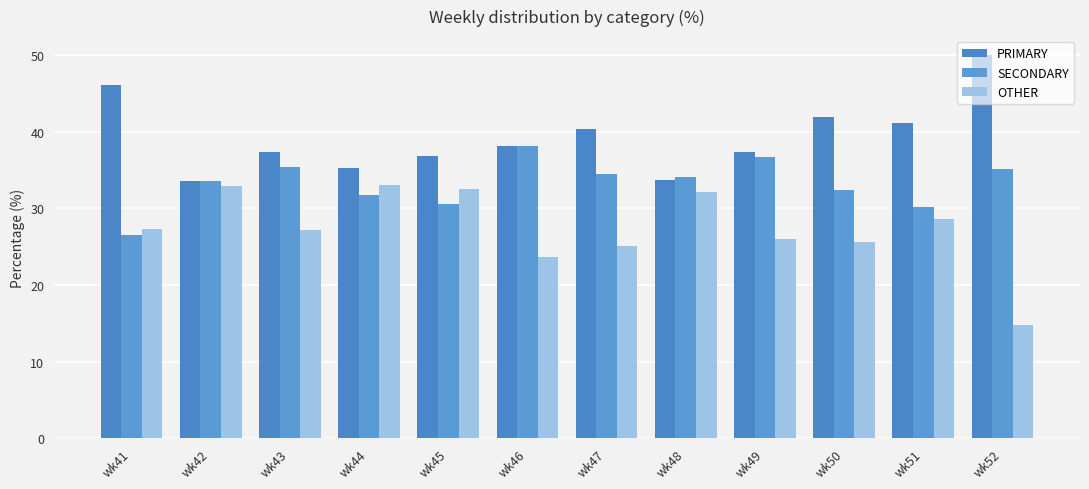

How many bars are there in each group?

3